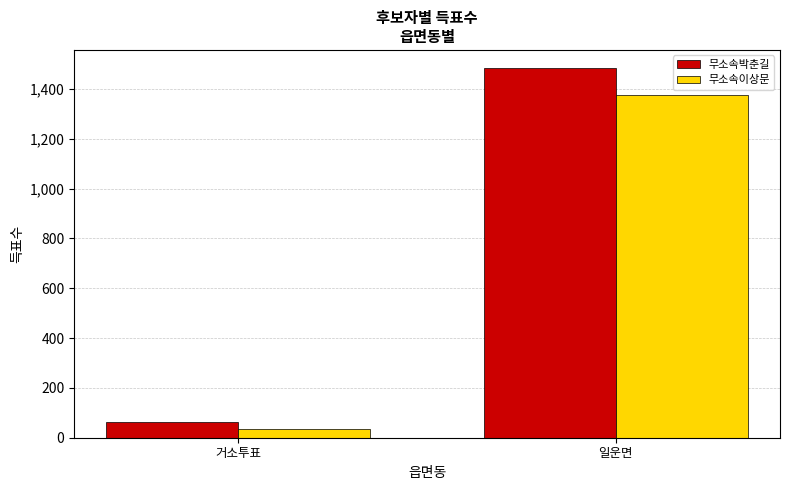

What is the smallest value displayed?

36